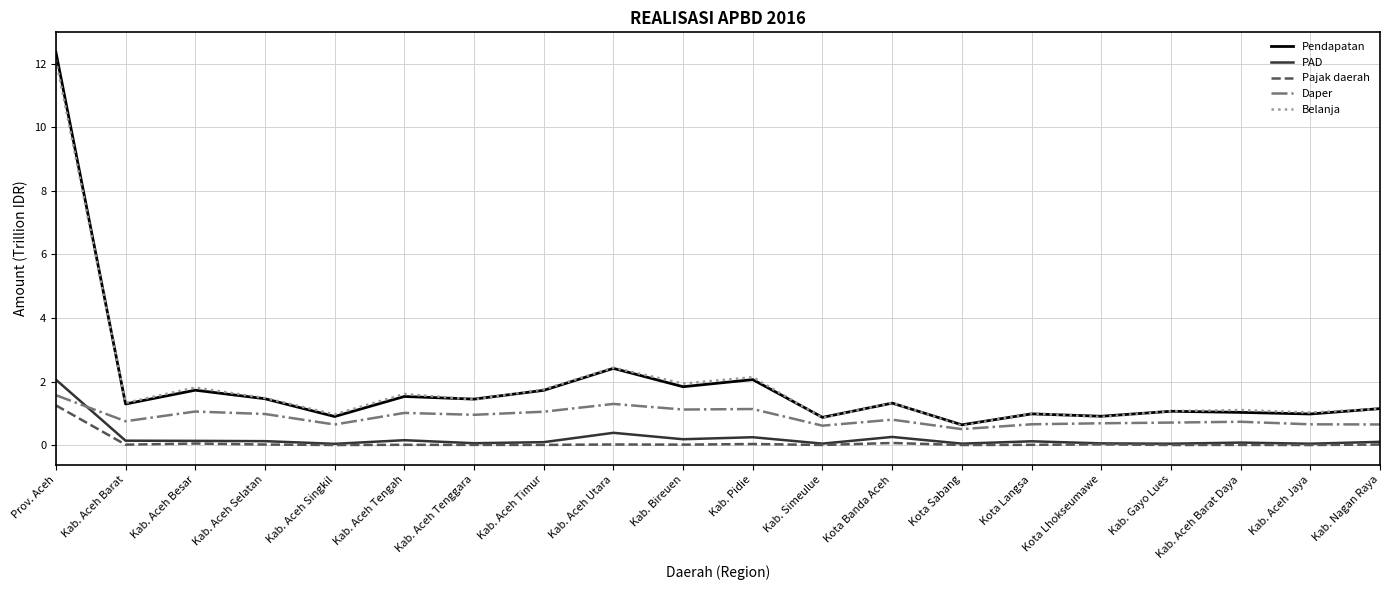

Is the value of PAD at Kab. Aceh Tengah greater than the value of Daper at Kota Langsa?

No